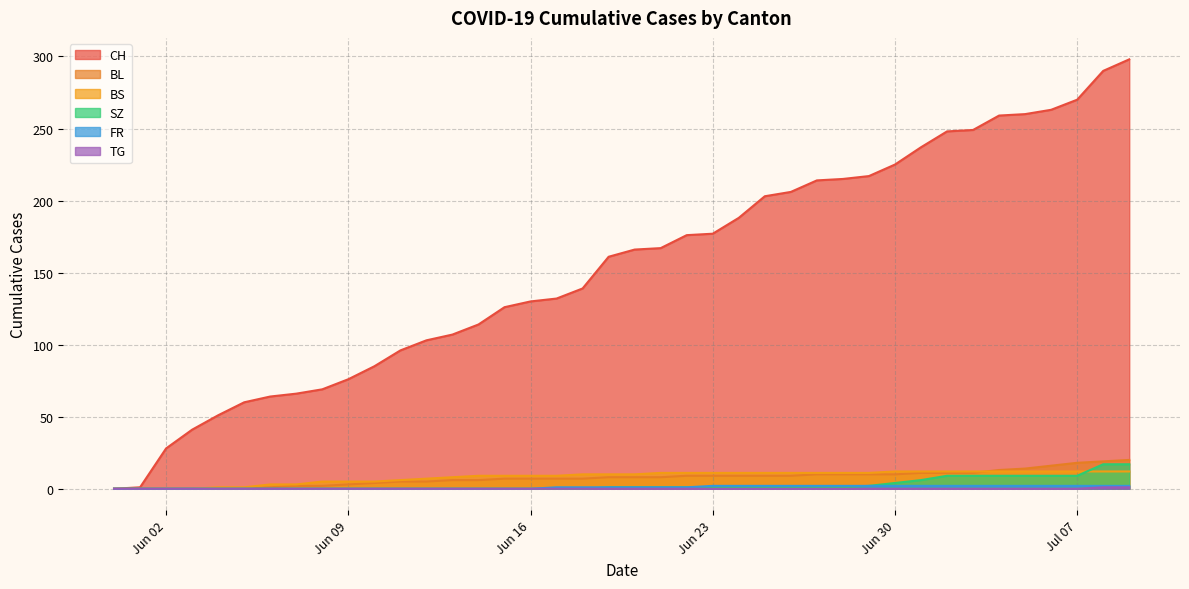

What is the spread (max minus min) of values at 2020-06-04?

51